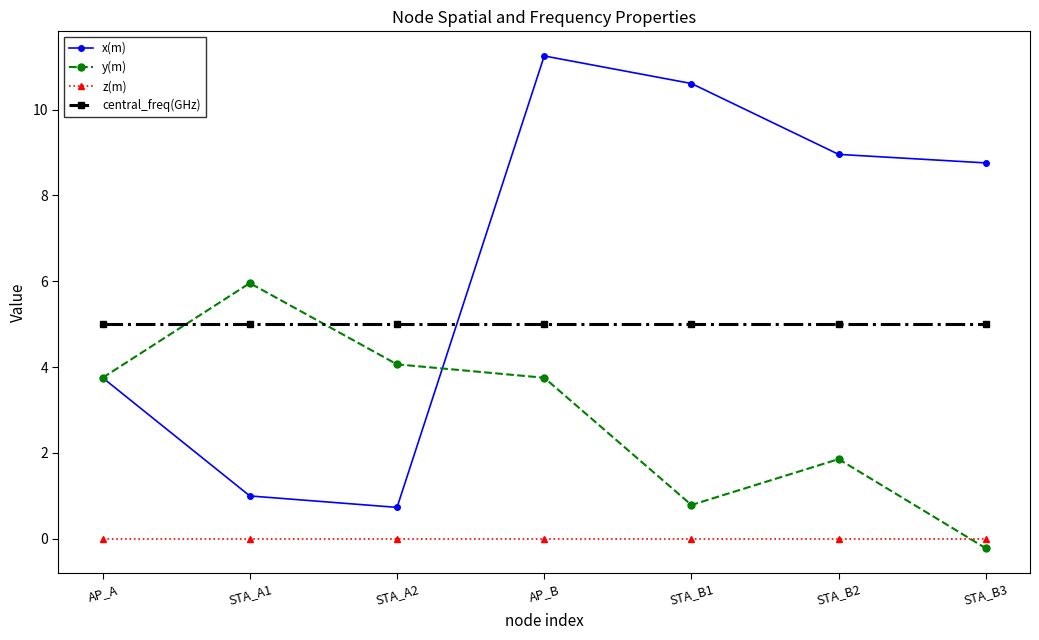

What is the sum of all y(m) values?

19.9